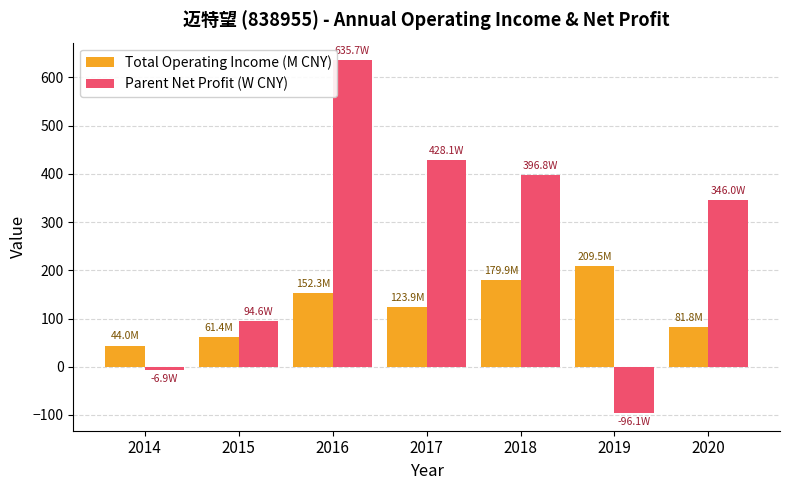

List the series in order of their overall mean, lowest first.

Total Operating Income (M CNY), Parent Net Profit (W CNY)